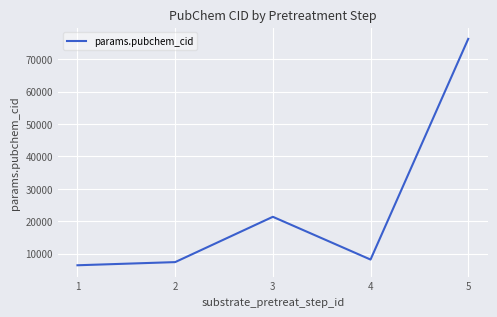

Reading left to right, list all the values displayed in this chart.

1=6399	2=7372	3=21354	4=8157	5=76261